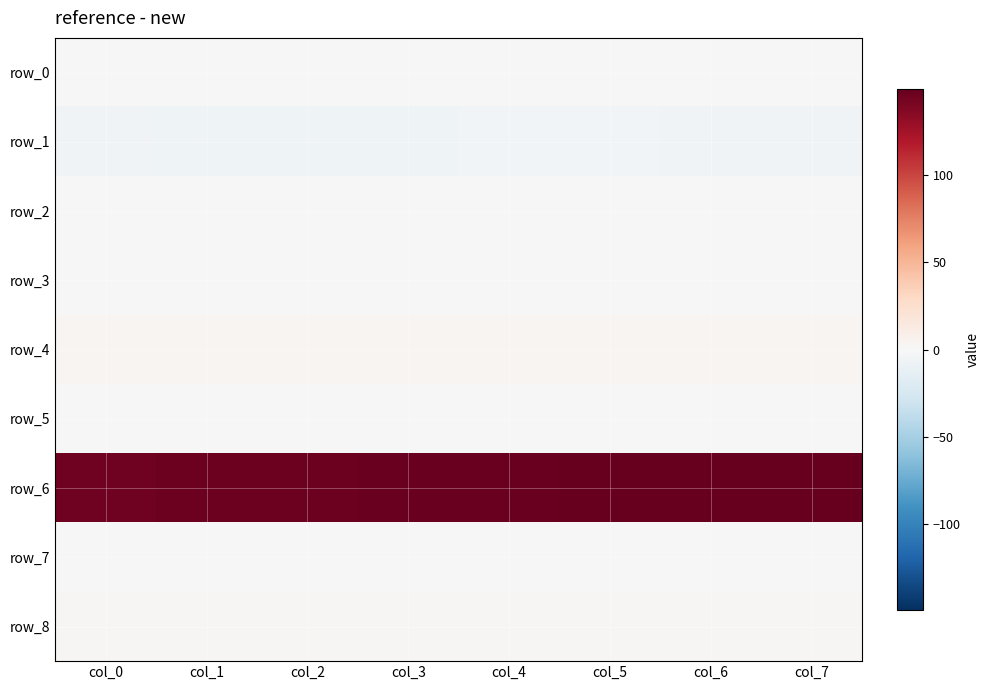

Count the row_7 values in the range 0 to 1.

8